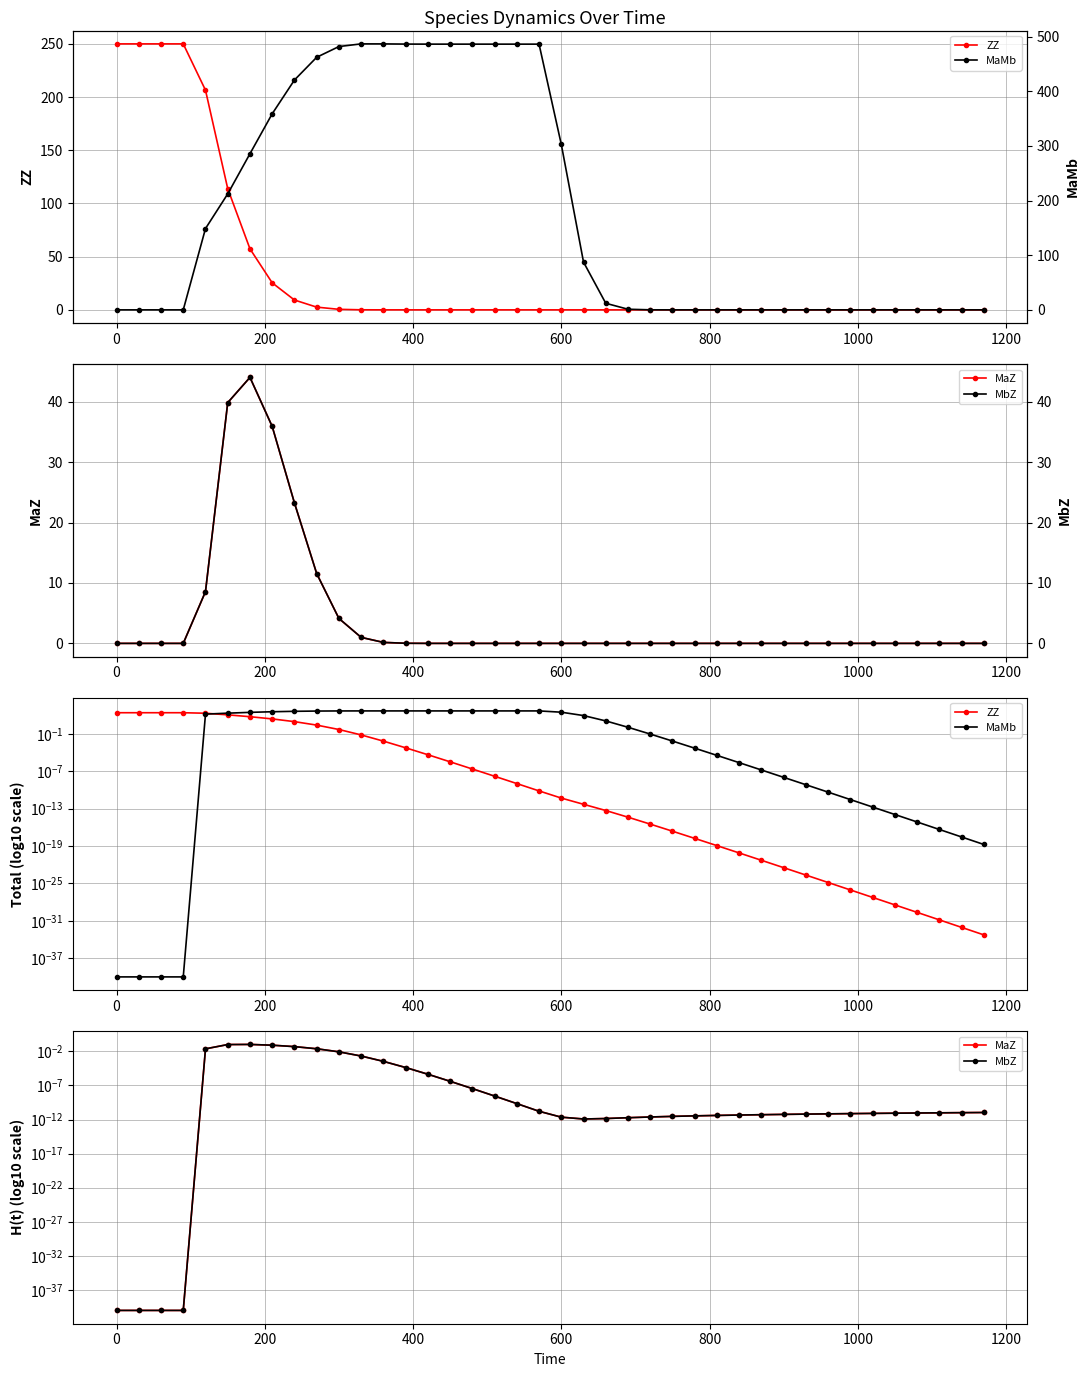

How many lines are shown in the chart?

4